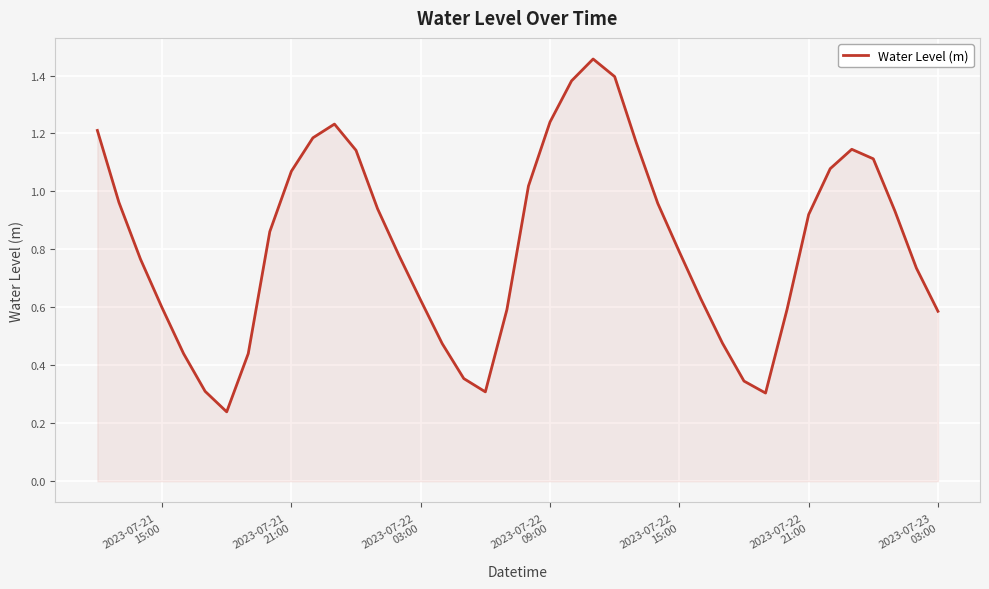

How many interior local valleys (lower than both neighbors) does the data have?

3